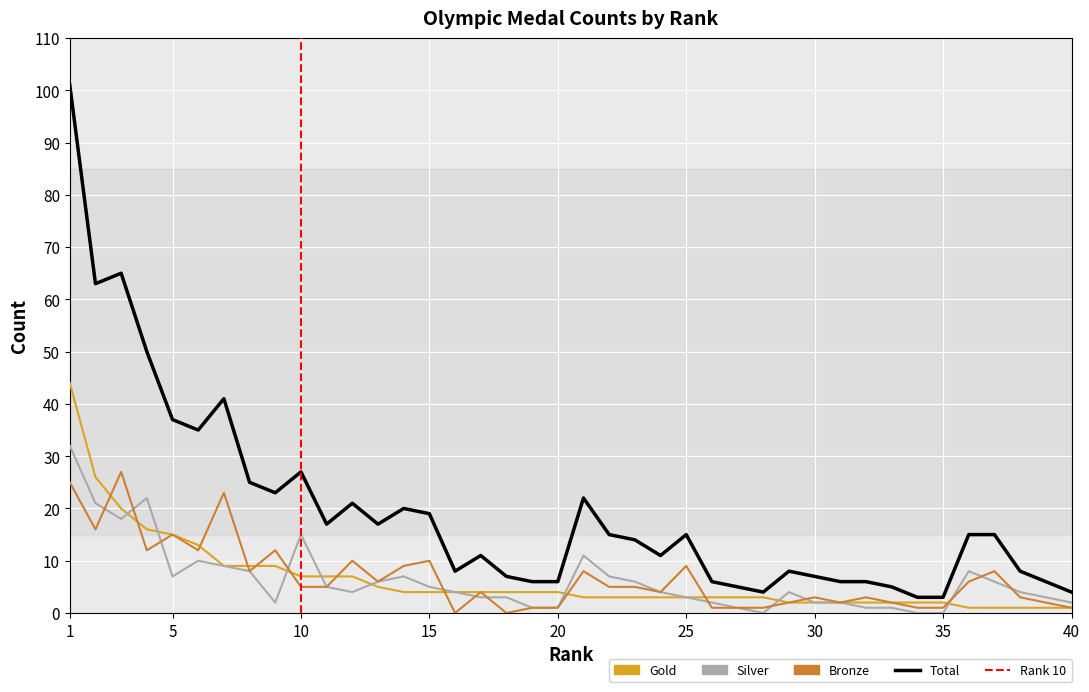

Which series has the widest spread of values?

Total